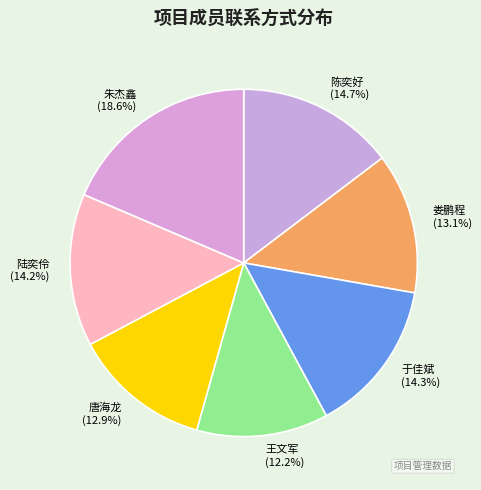

Is there any slice that represents more than half of the pie?

No